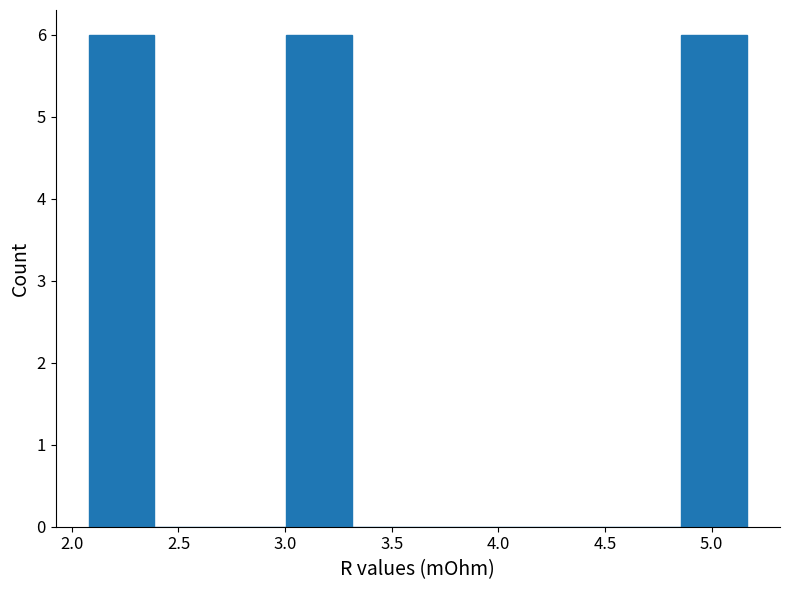

Reading left to right, transcribe this chart: for each bar, give the range it covers on the x-axis and its height. Neither the bar edges nor the heights are printed on the chart, so give them approximately, as read against the axes.

2.10 to 2.40: 6
2.40 to 2.70: 0
2.70 to 3.00: 0
3.00 to 3.30: 6
3.30 to 3.60: 0
3.60 to 3.95: 0
3.95 to 4.25: 0
4.25 to 4.55: 0
4.55 to 4.85: 0
4.85 to 5.15: 6